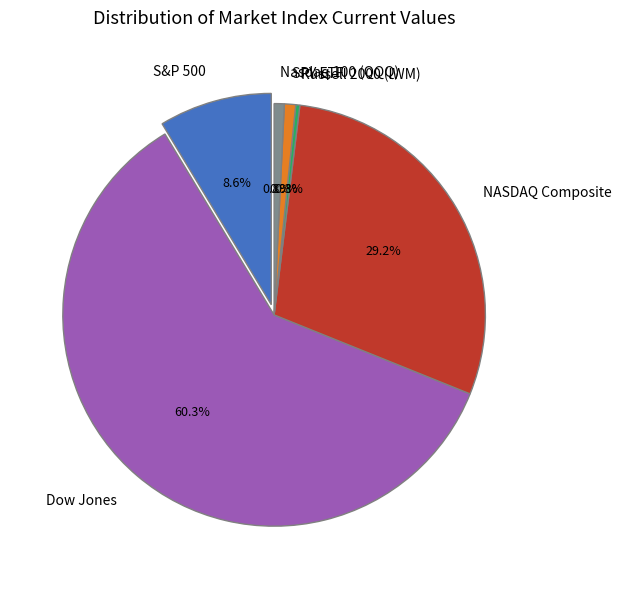

True or false: Dow Jones accounts for 53% of the total.

False